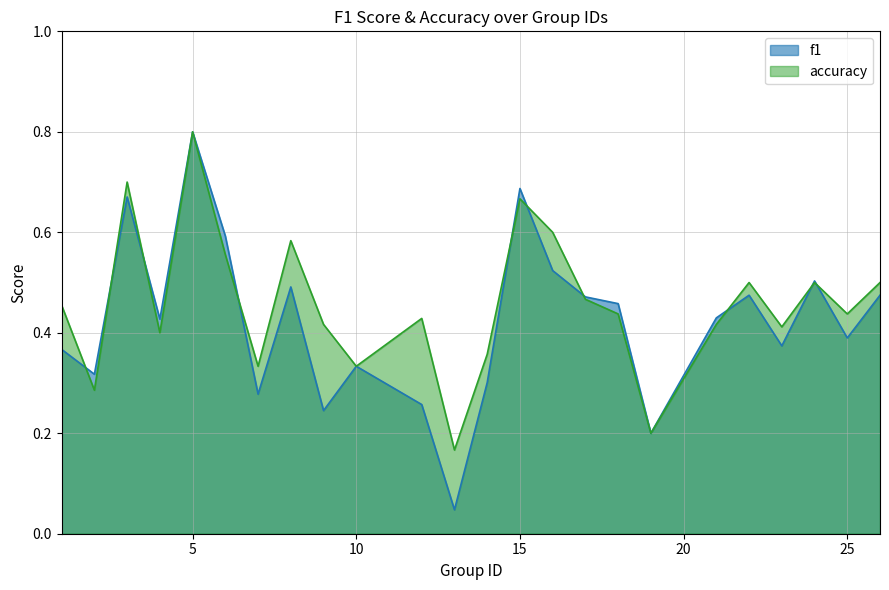

What is the difference between the f1 values at 22 and 15?

0.2